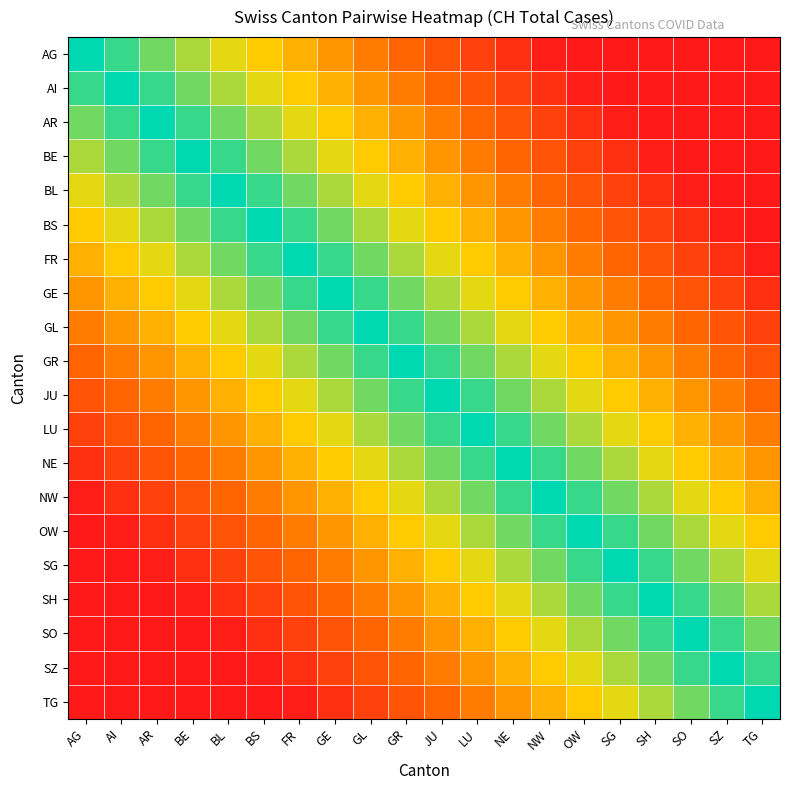

At which category is the sum across all series the highest?

GR